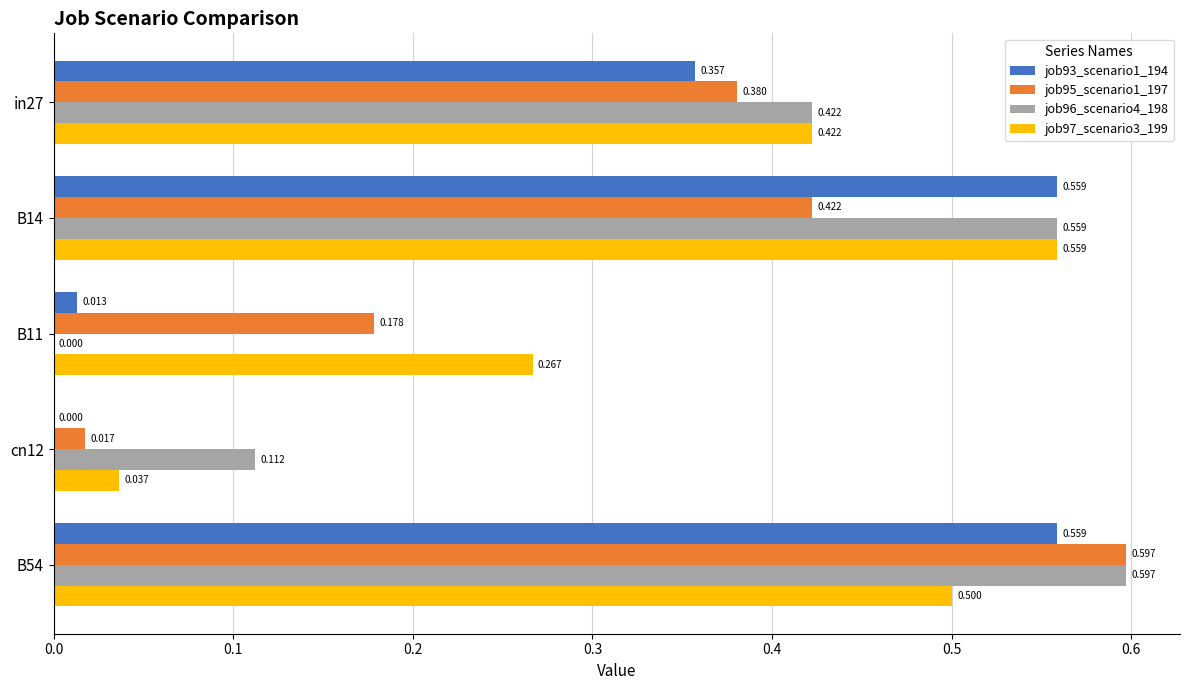

Is the value of job97_scenario3_199 at B54 greater than the value of job95_scenario1_197 at B14?

Yes